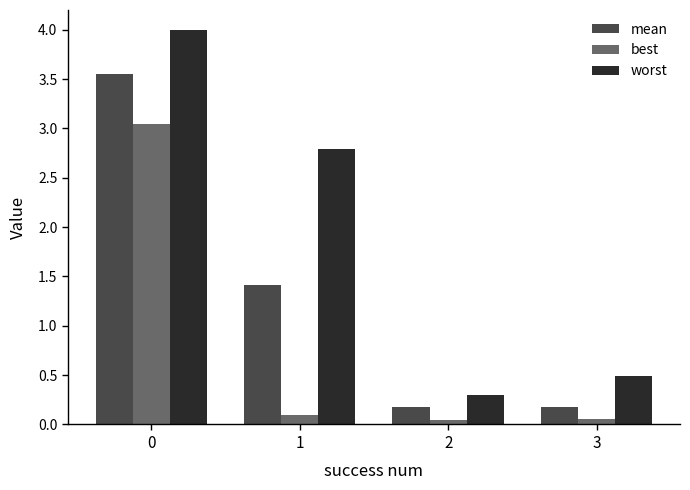

The value of mean at 1 is 1.4. True or false?

True